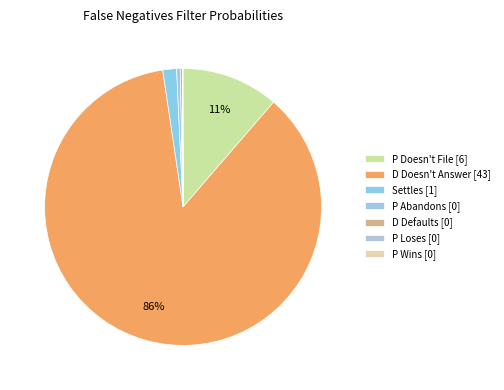

To the nearest percent, what percentage of the pie is P Doesn't File?

11%